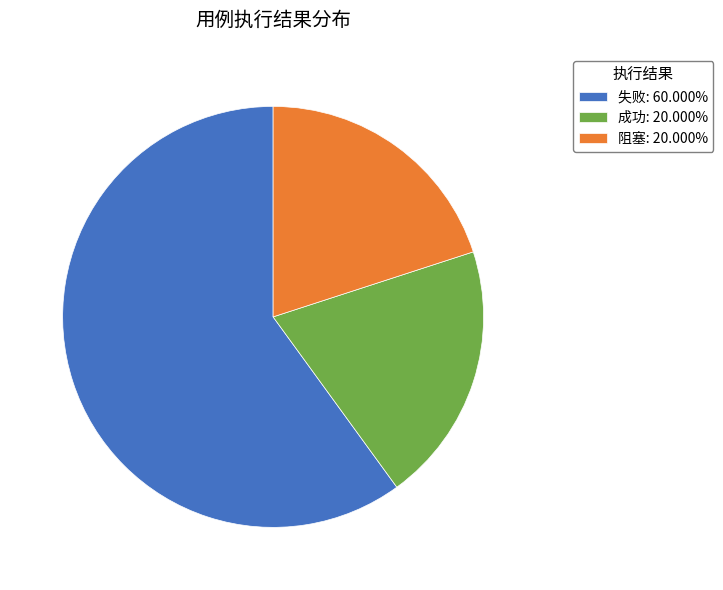

Combined, do 阻塞 and 失败 account for over 50%?

Yes